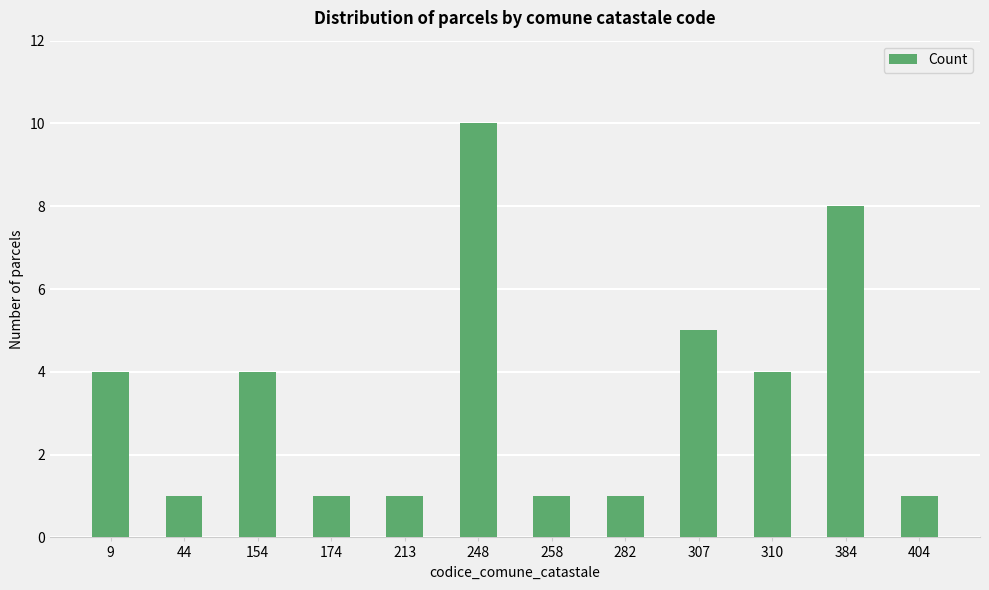

Between 384 and 404, which is larger?

384